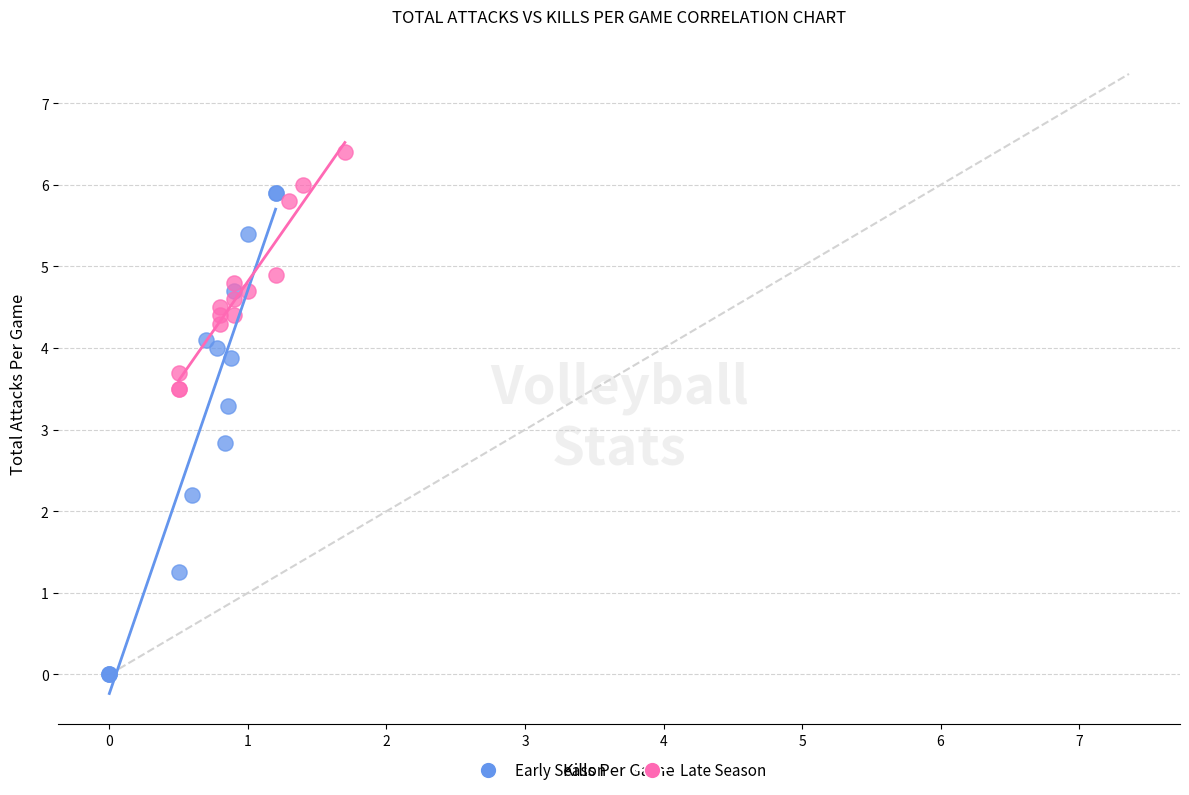

Which series contains the lowest Y value?

Early Season